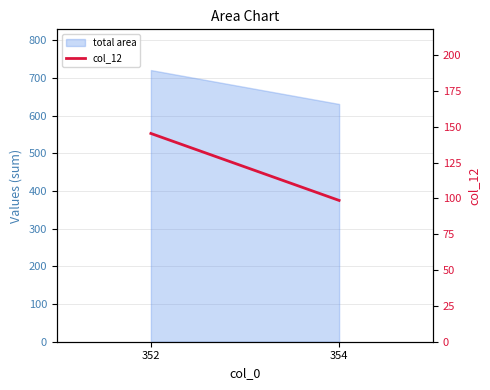

Which category has the lowest value across all series?

354